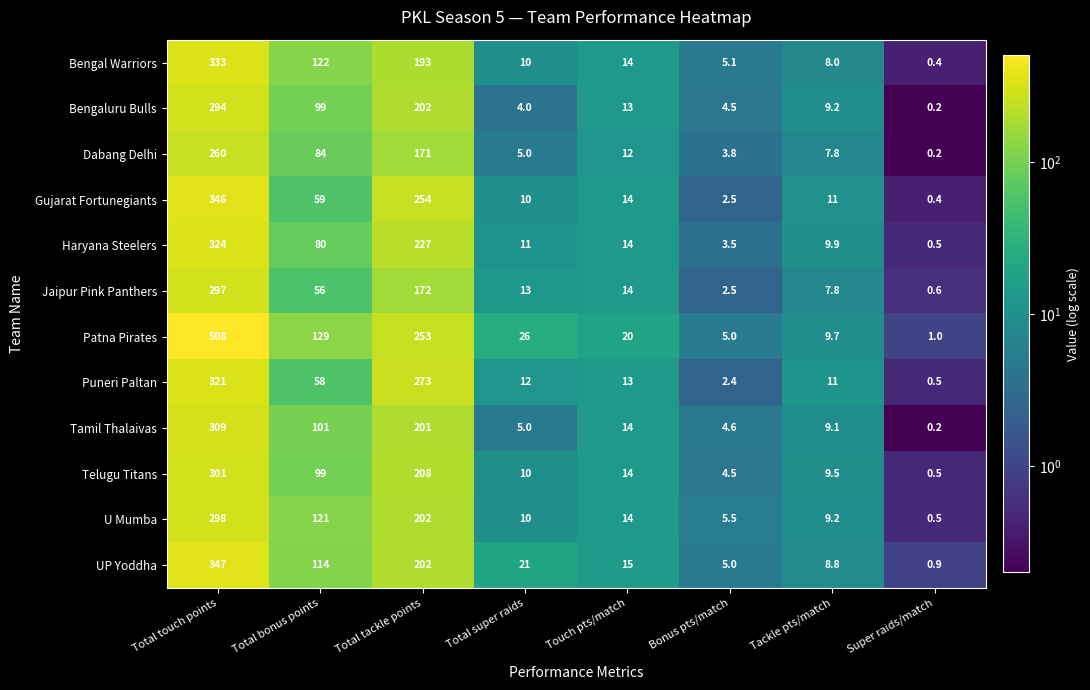

Which series has the widest spread of values?

Patna Pirates